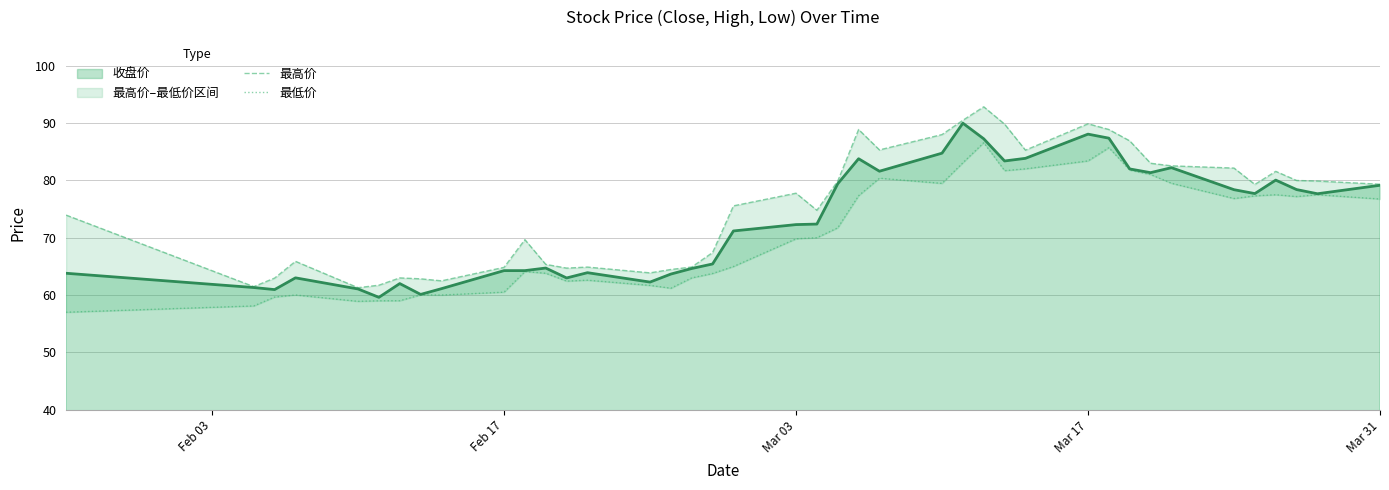

What is the highest value of the 收盘价 series?

90.0